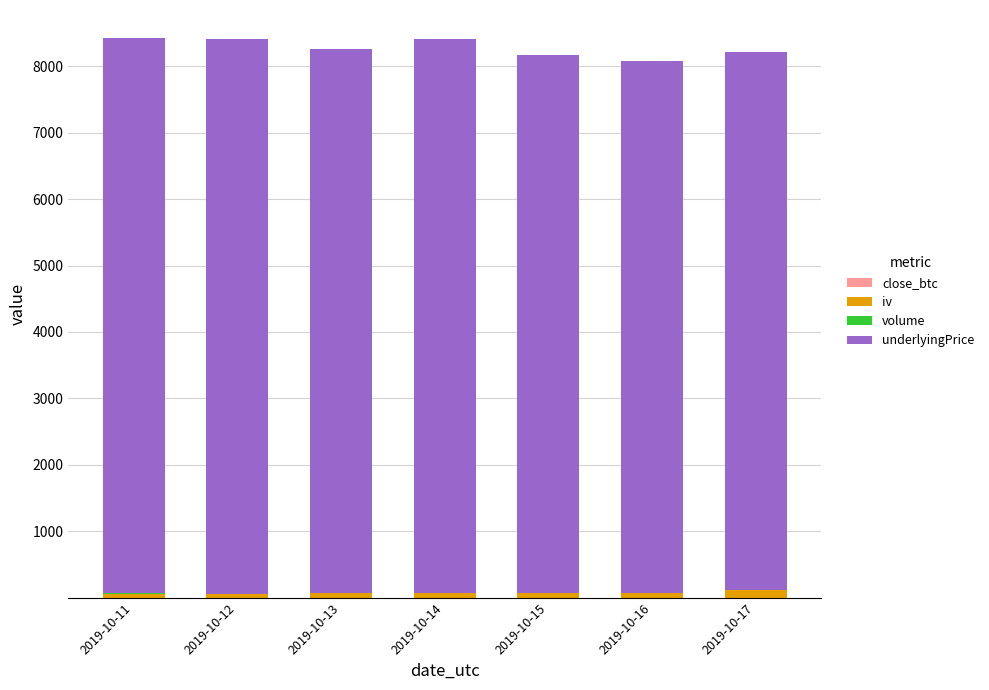

The value of iv at 2019-10-11 is 62.4. True or false?

True